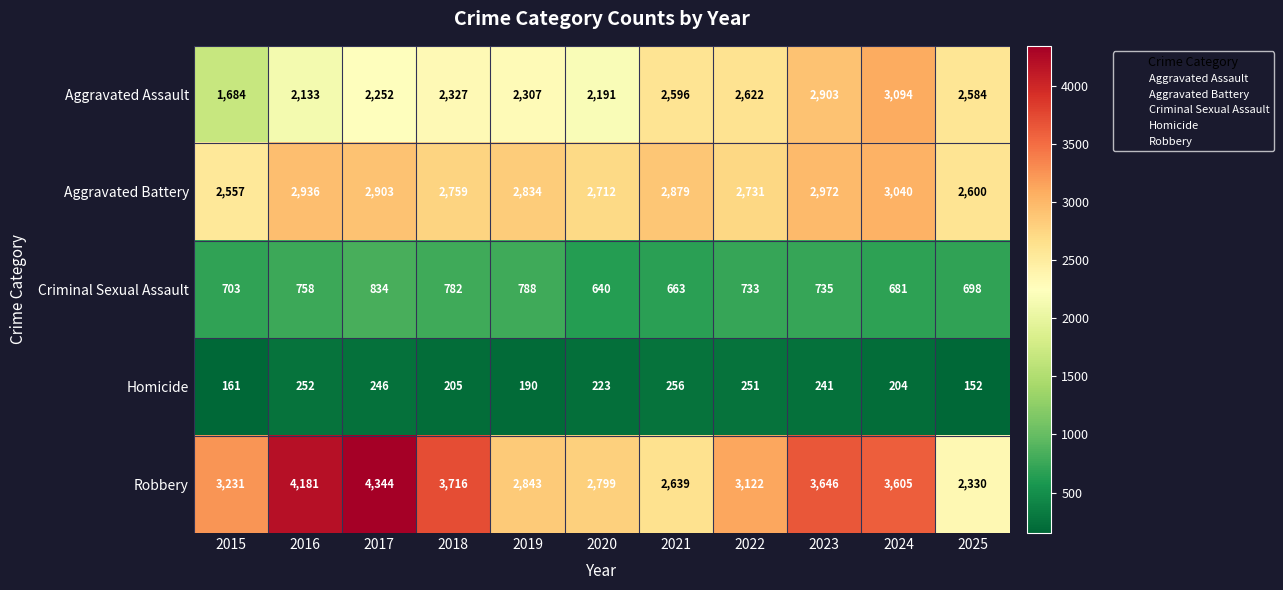

How many distinct data groups are displayed?

5